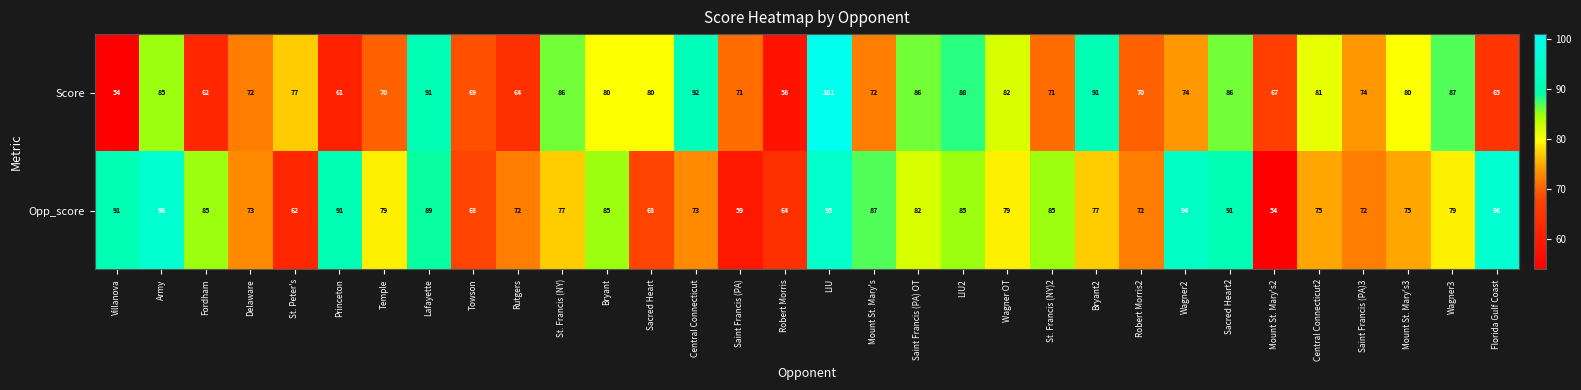

What is the highest value of the Opp_score series?

96